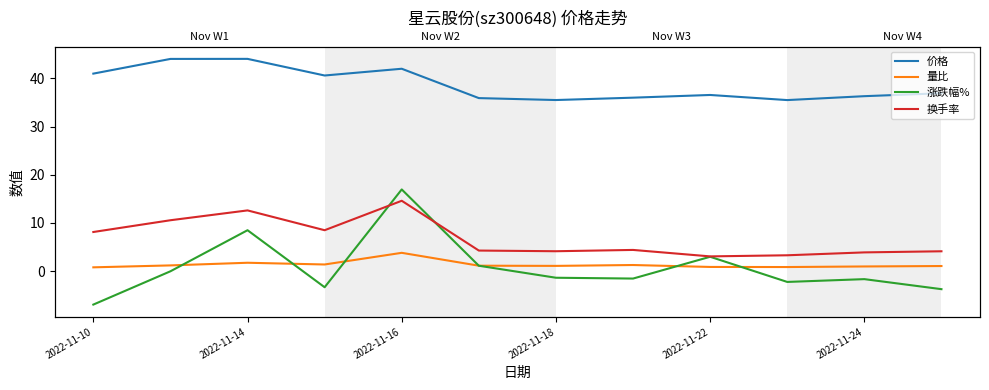

At which label is 换手率 closest to 8?

2022-11-10